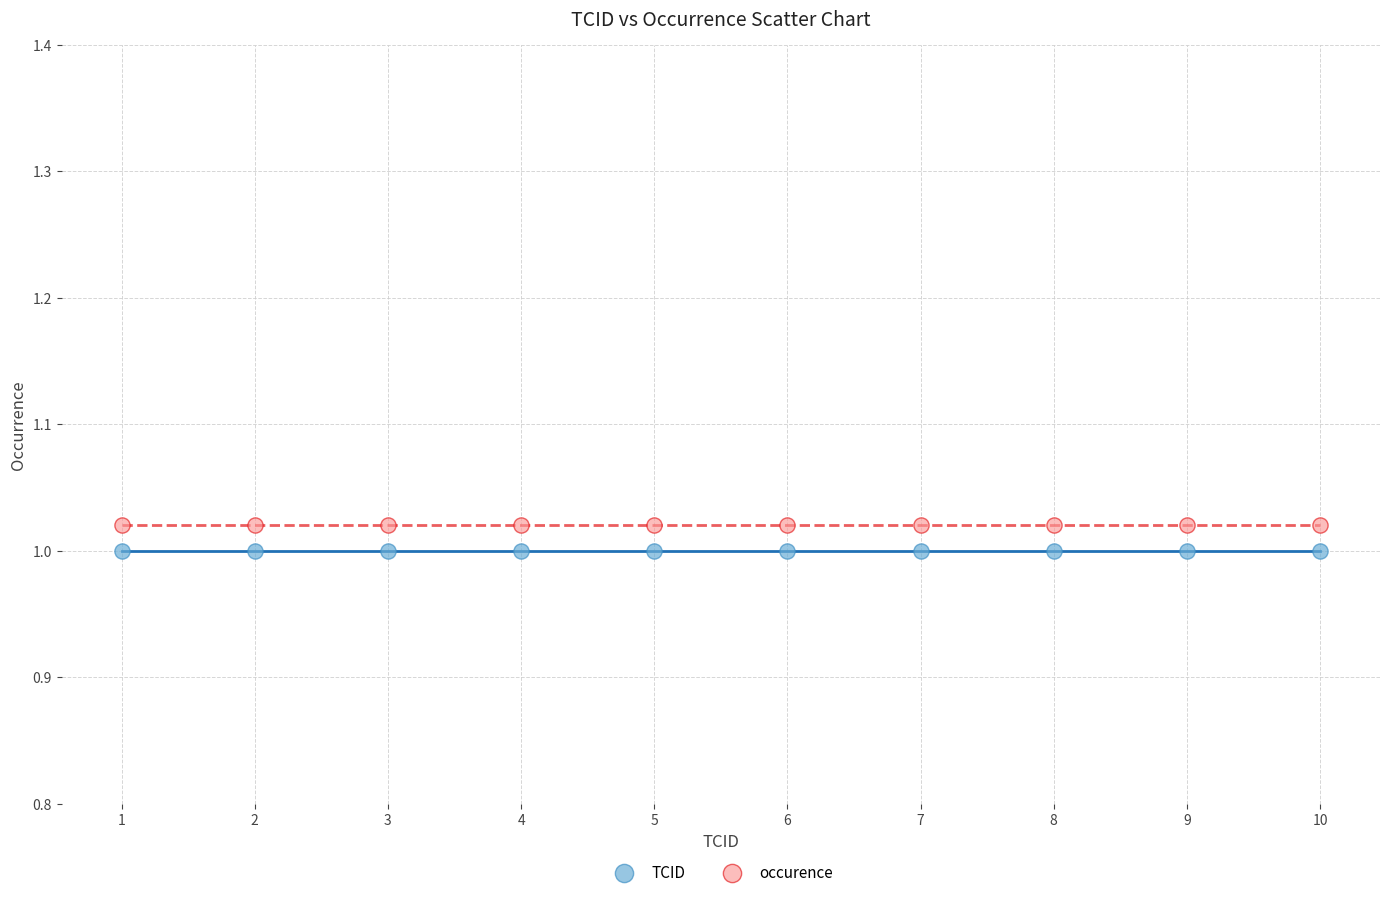

What are all the series names shown in the legend?

TCID, occurence